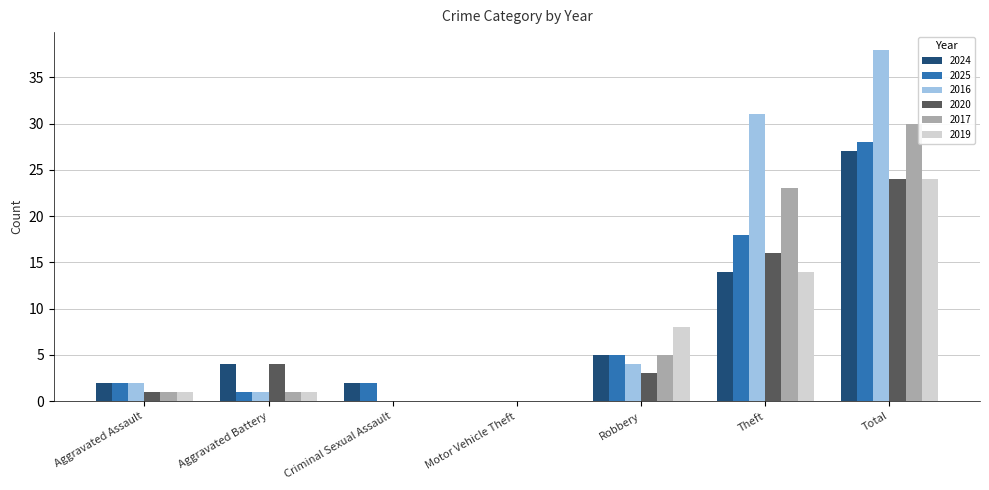

At which label is 2017 closest to 15?

Theft